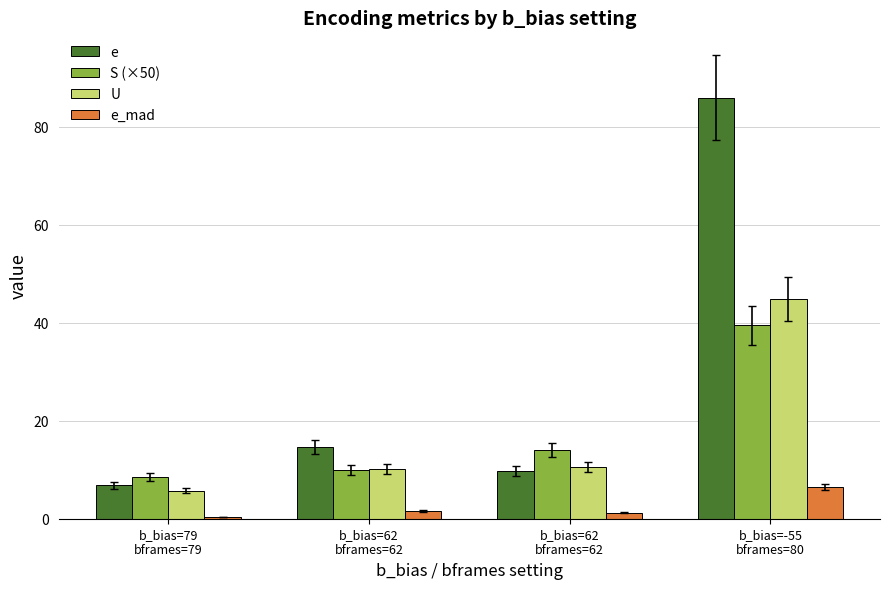

What is the difference between the second highest and second lowest values in the e_mad series?

0.4